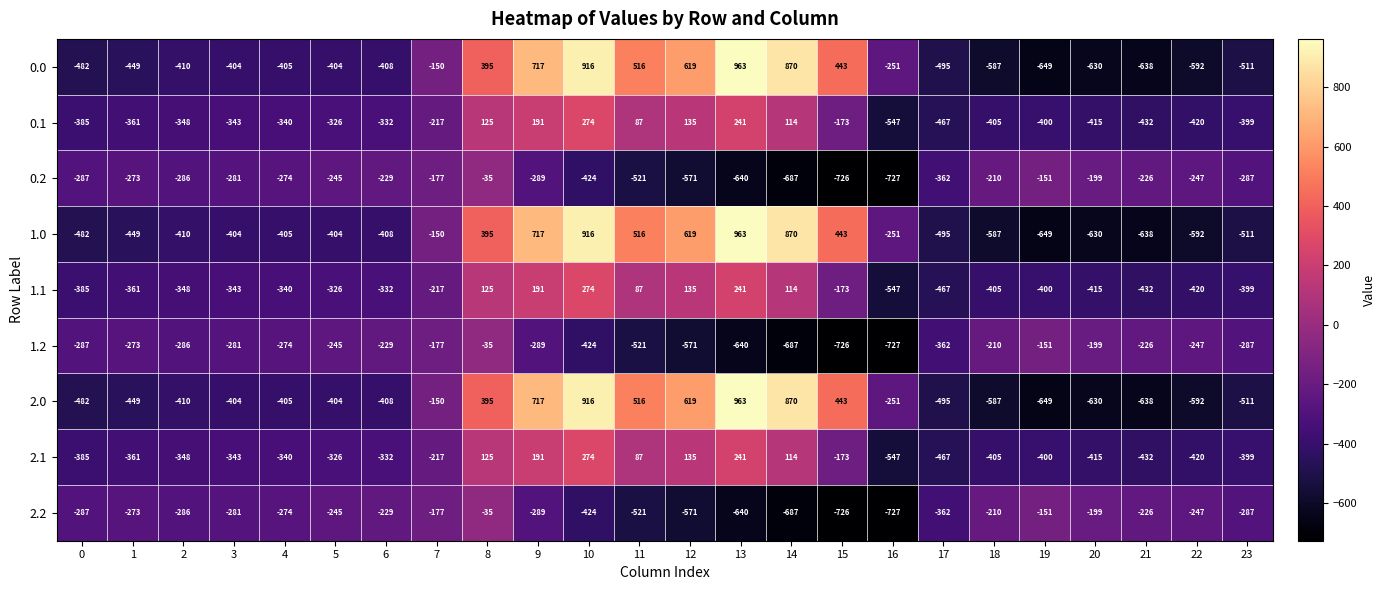

What is the spread (max minus min) of values at 0?

195